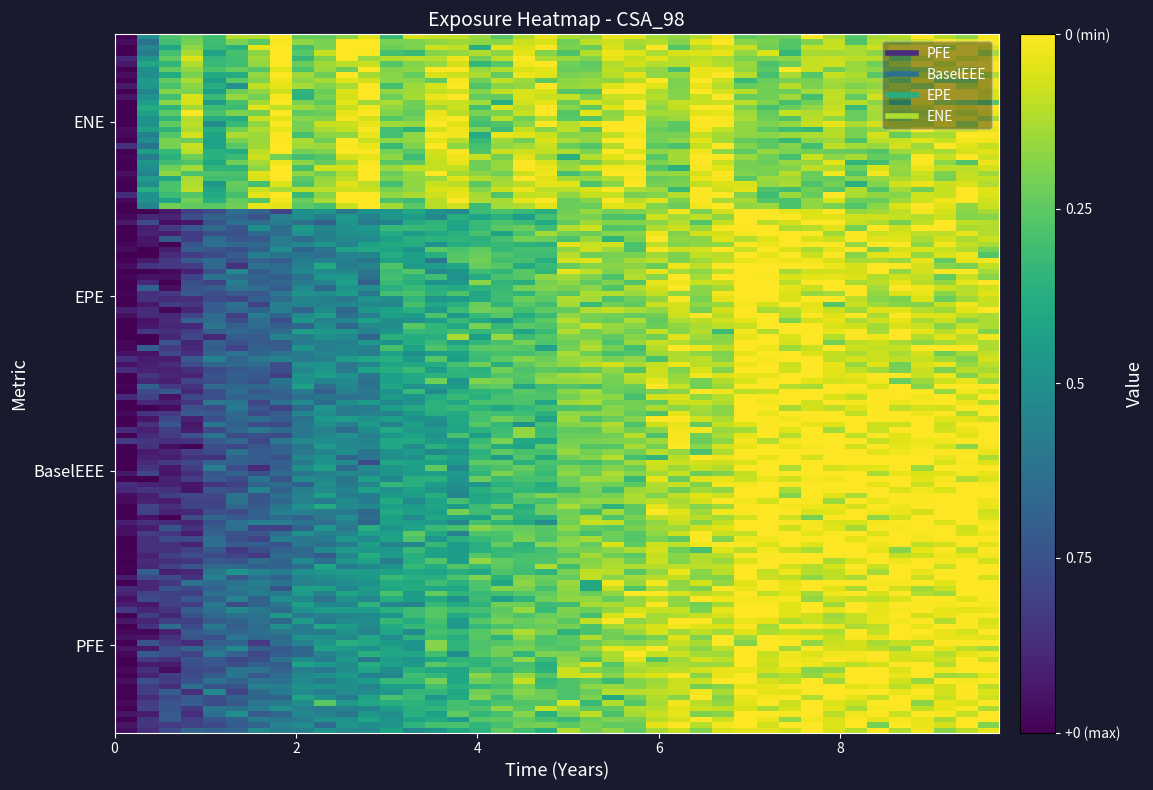

Which series has the largest total across all categories?

pfe_values